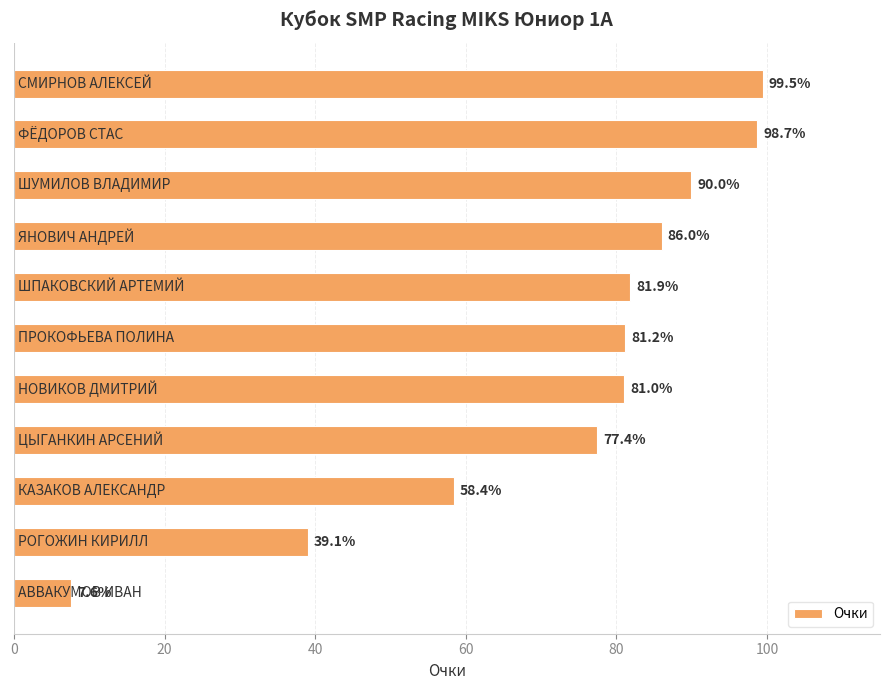

What is the difference between the second highest and second lowest values?

59.6